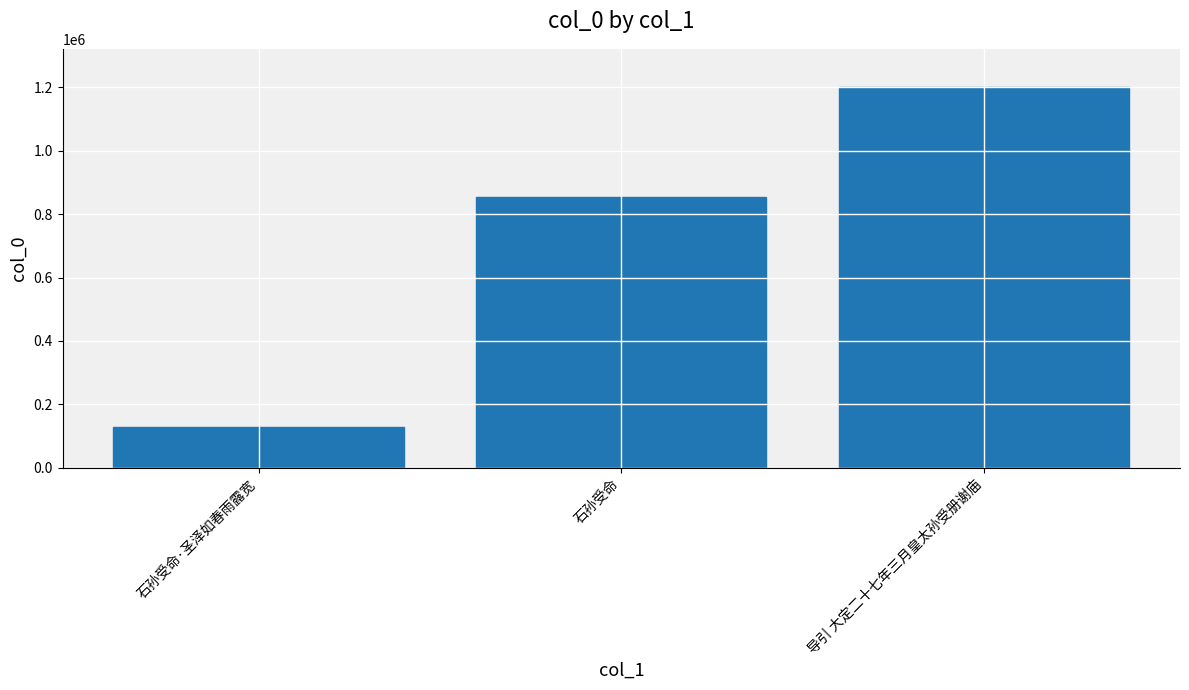

Reading left to right, what are all the values shown in this chart?

石孙受命·圣泽如春雨露宽=129922	石孙受命=853451	导引 大定二十七年三月皇太孙受册谢庙=1200833